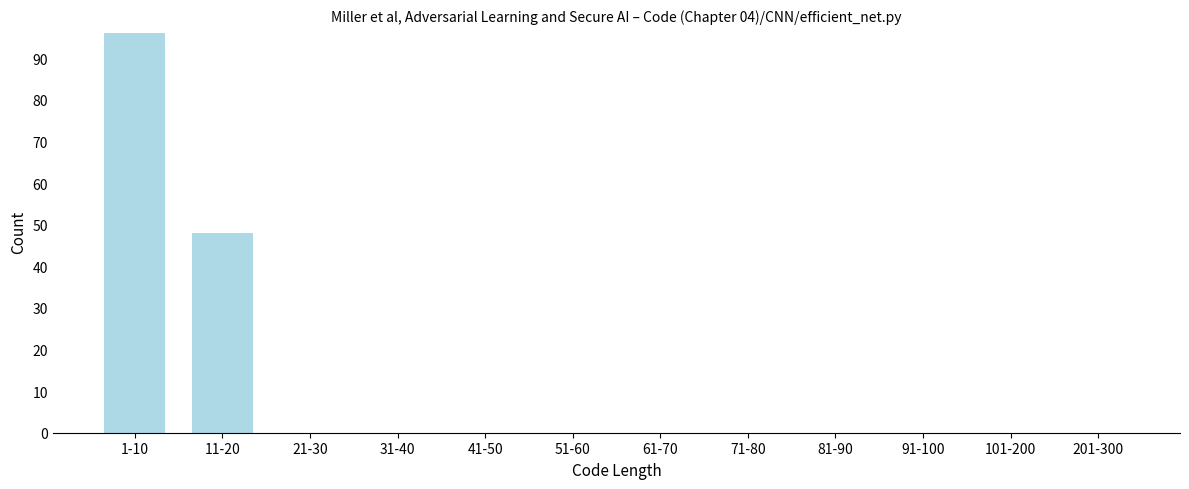

Reading left to right, what are all the values shown in this chart?

1-10=96	11-20=48	21-30=0	31-40=0	41-50=0	51-60=0	61-70=0	71-80=0	81-90=0	91-100=0	101-200=0	201-300=0